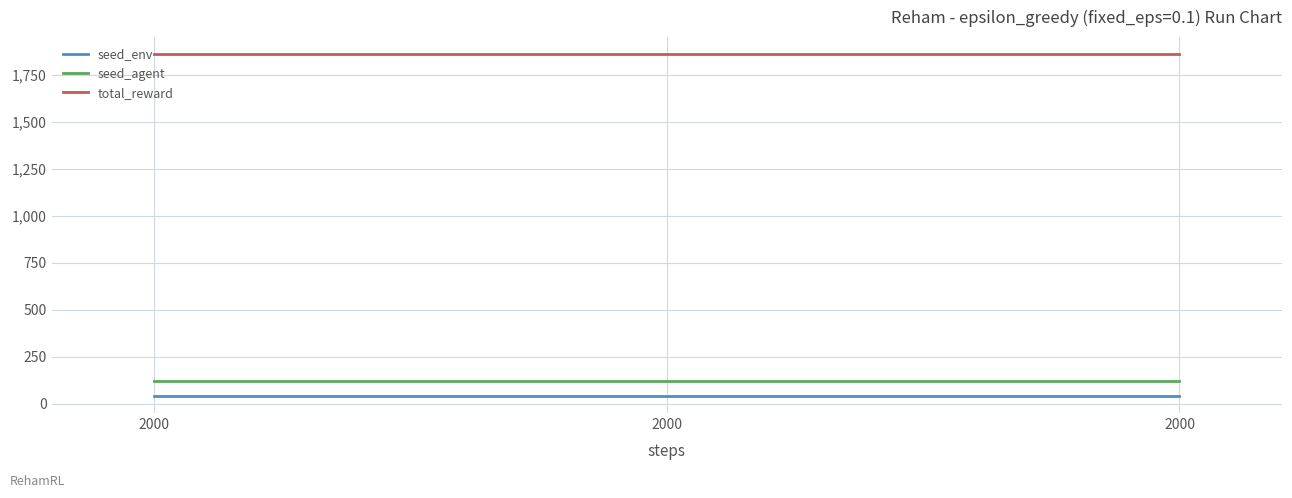

Does the chart have visible grid lines?

Yes